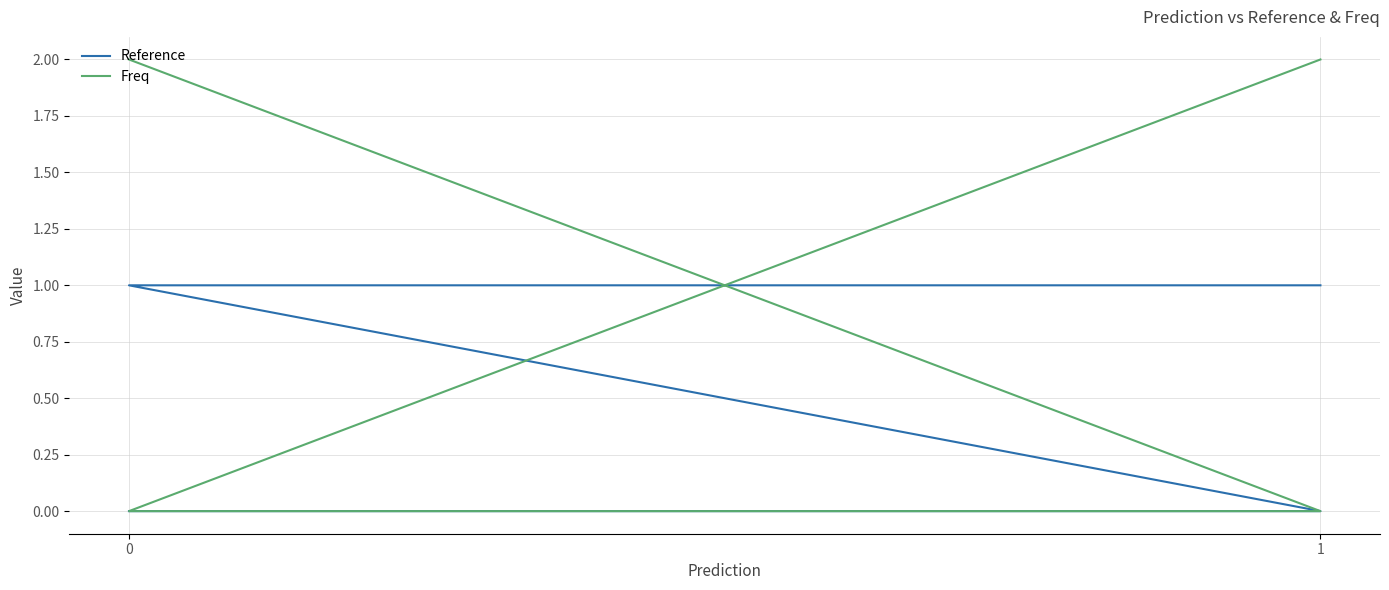

Is it true that Freq equals 0 at 1?

True